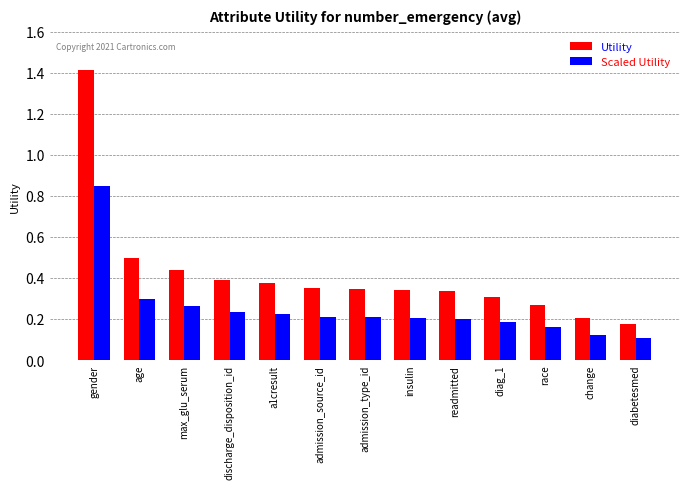

Is it true that Scaled Utility equals 1.3 at gender?

False